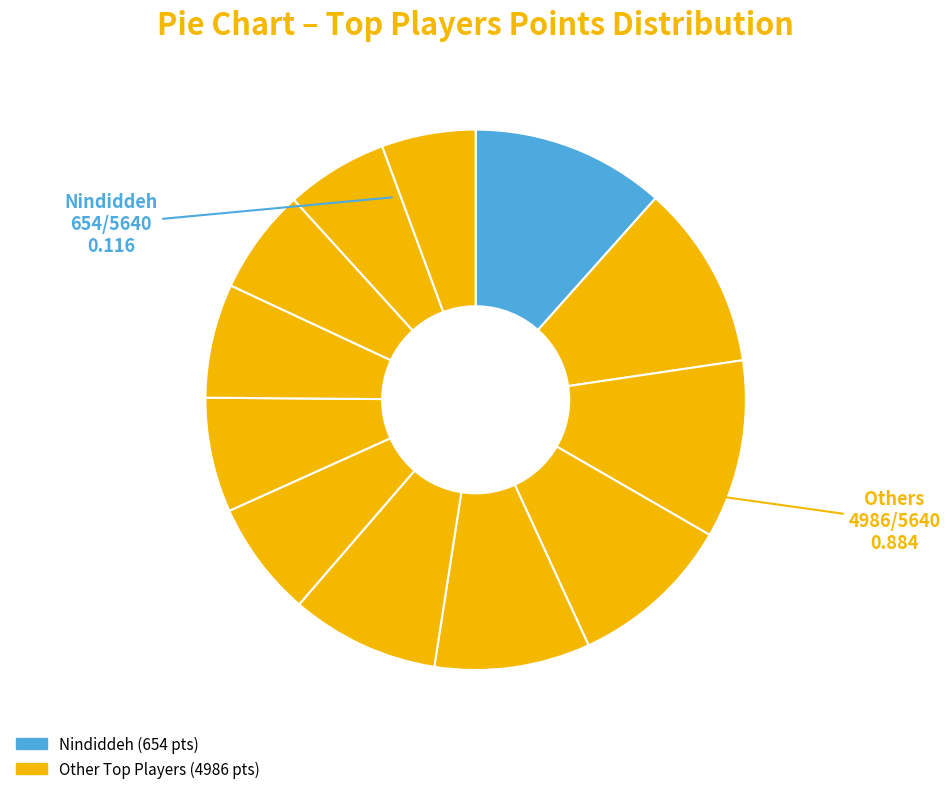

Count the number of slices in the pie.

12